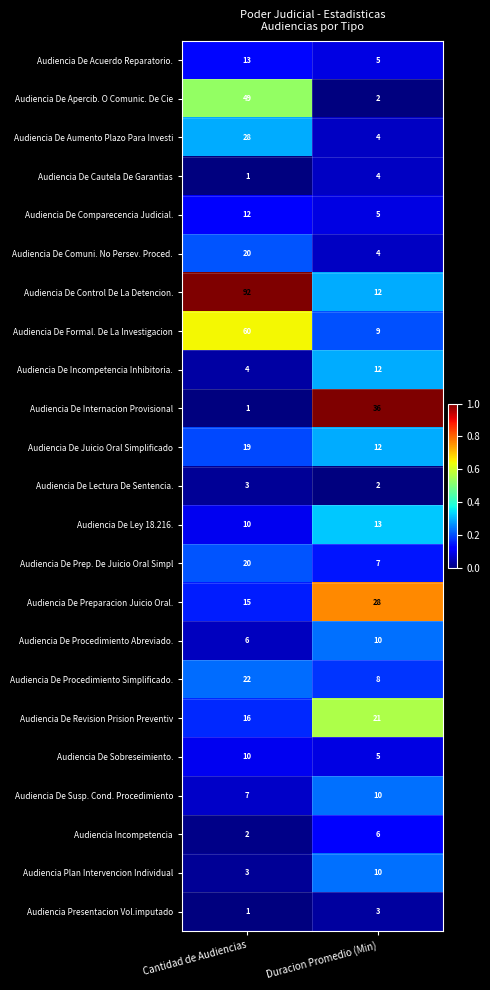

Which label corresponds to the smallest value in the chart?

Cantidad de Audiencias